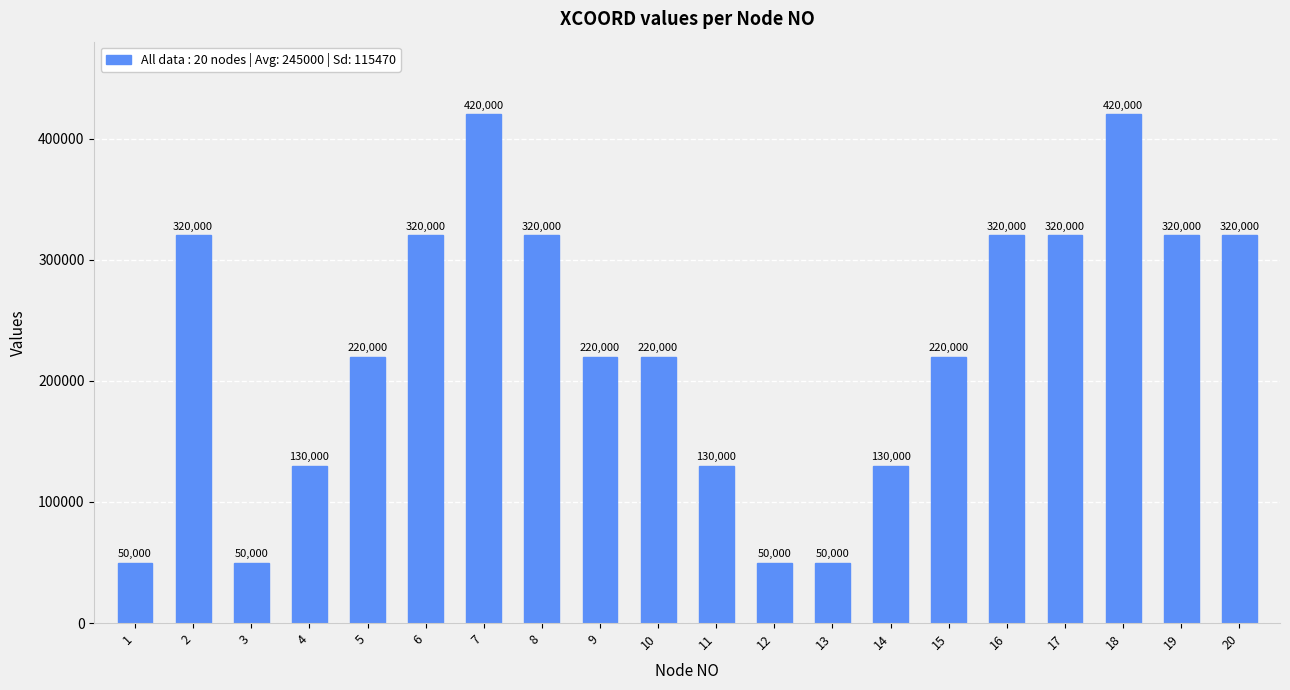

What is the ratio of the value at 13 to the value at 2?

0.2